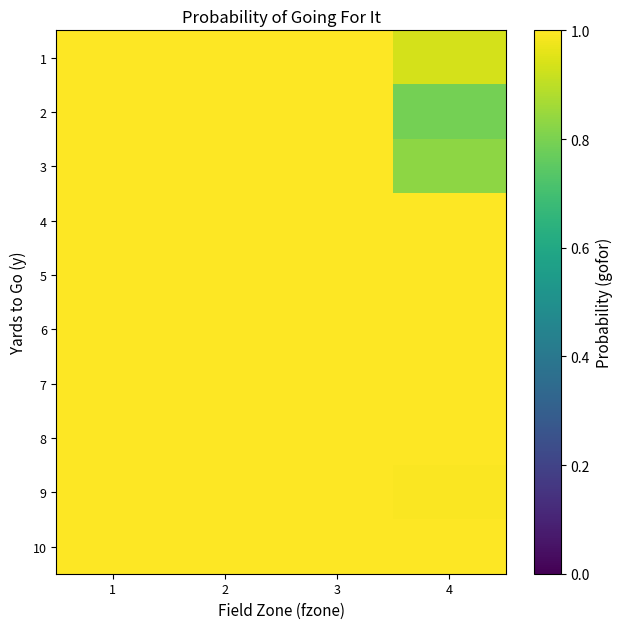

What is the smallest value displayed?

0.8